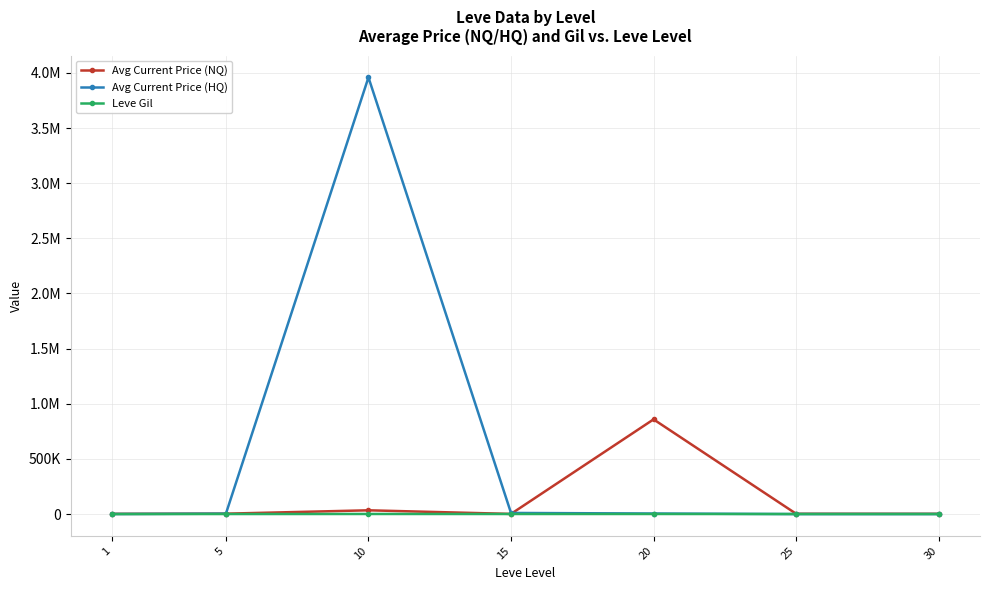

True or false: Avg Current Price (NQ) and Leve Gil cross at least once.

False